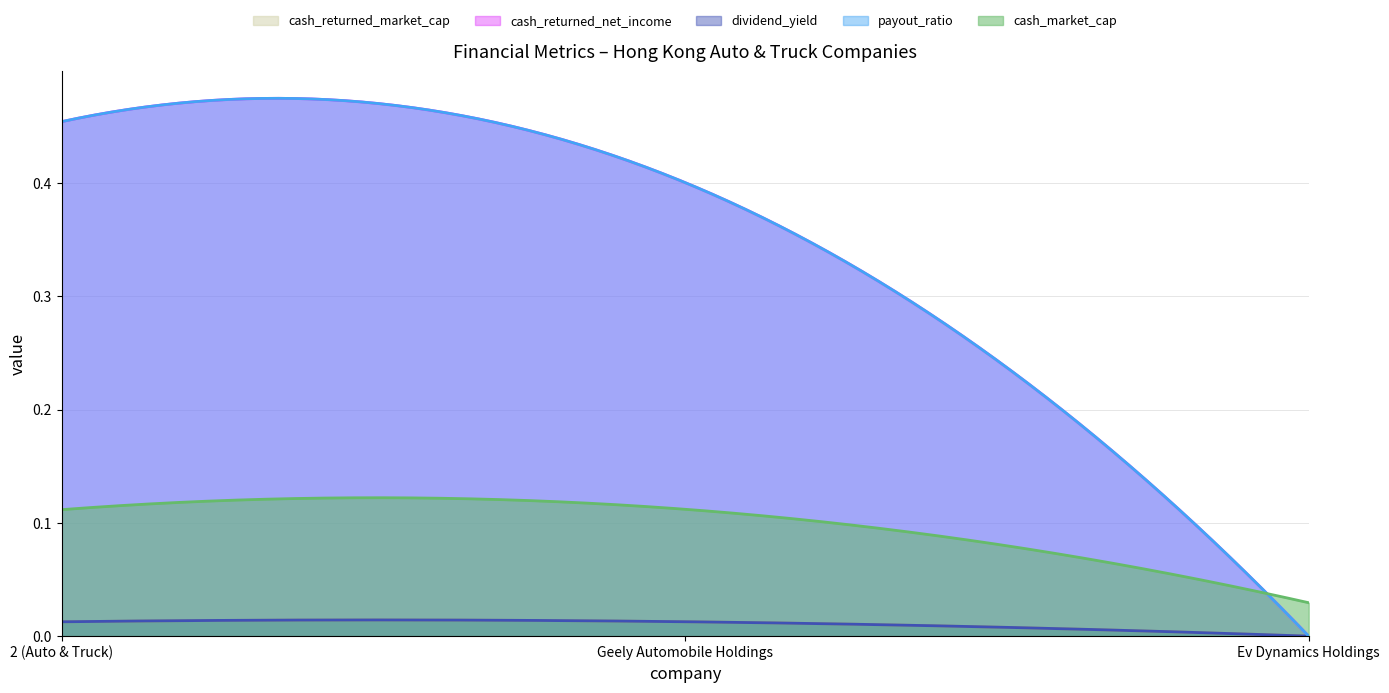

What is the label of the 3rd point from the right?

2 (Auto & Truck)